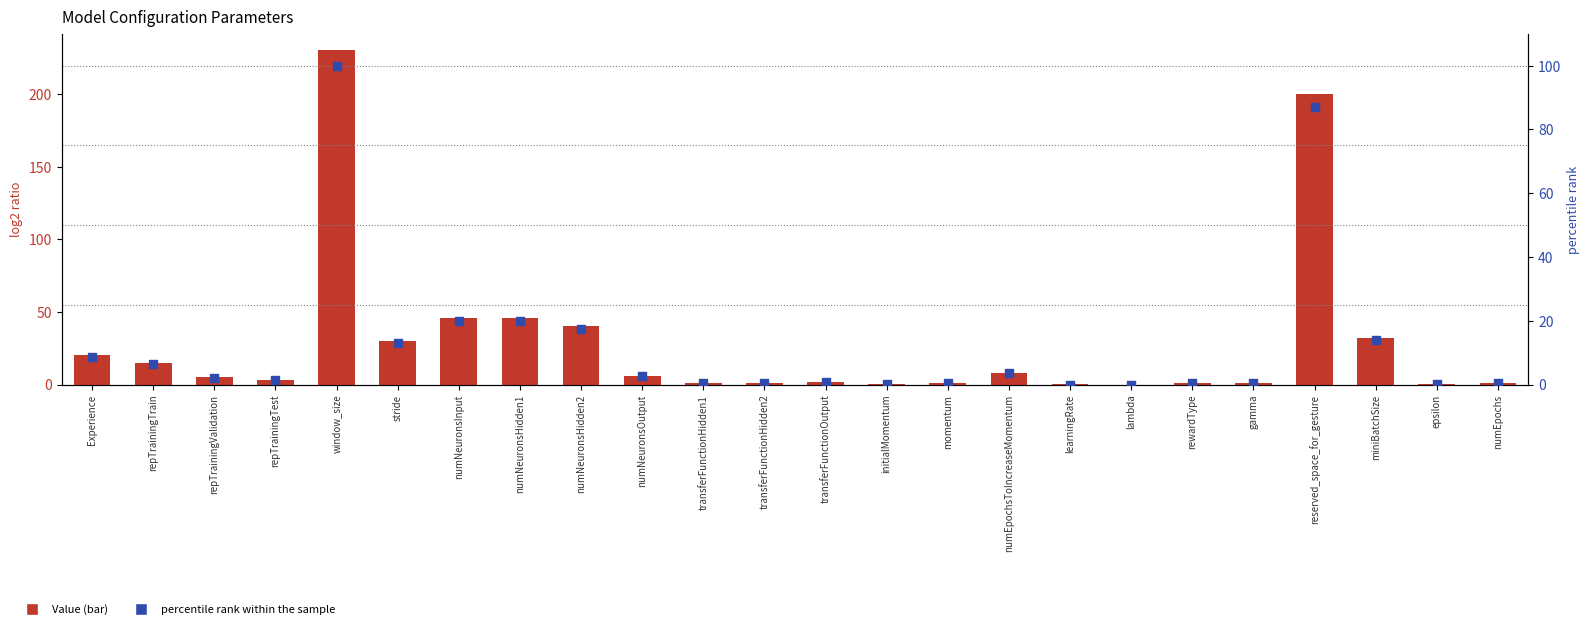

At how many categories does at least one series exceed 51?

2